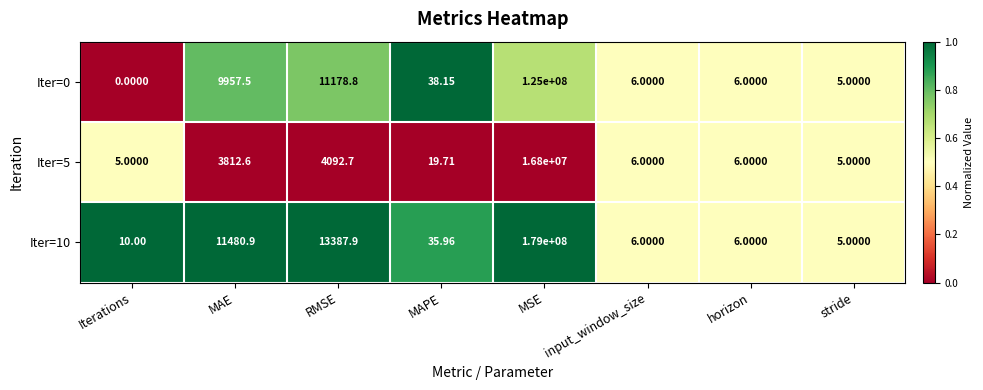

At which category does the chart reach its minimum across all series?

Iterations